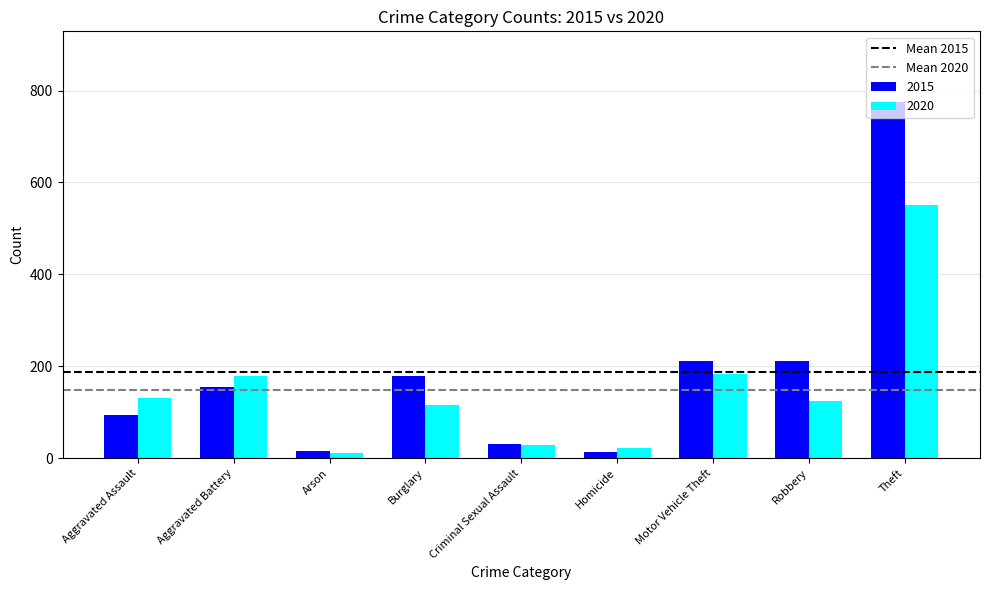

Rank the series by their maximum value, from lowest to highest.

2020, 2015